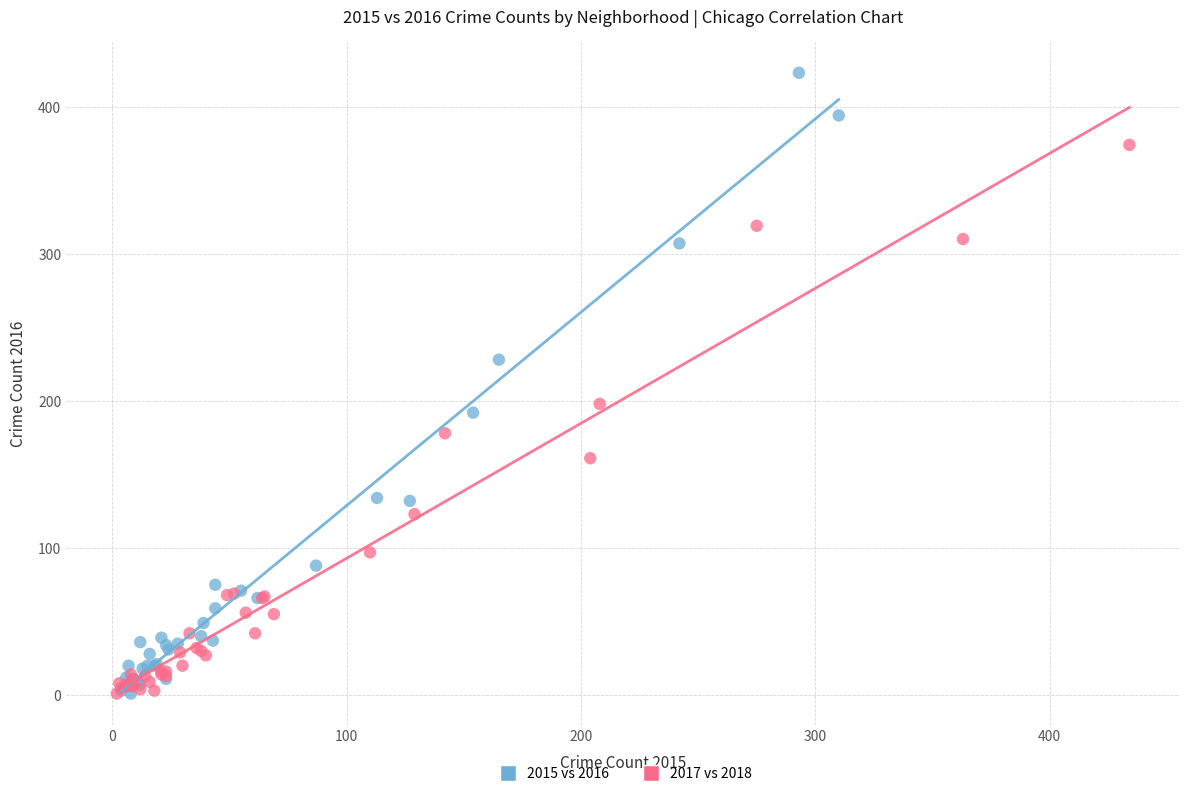

What are all the series names shown in the legend?

2015 vs 2016, 2017 vs 2018